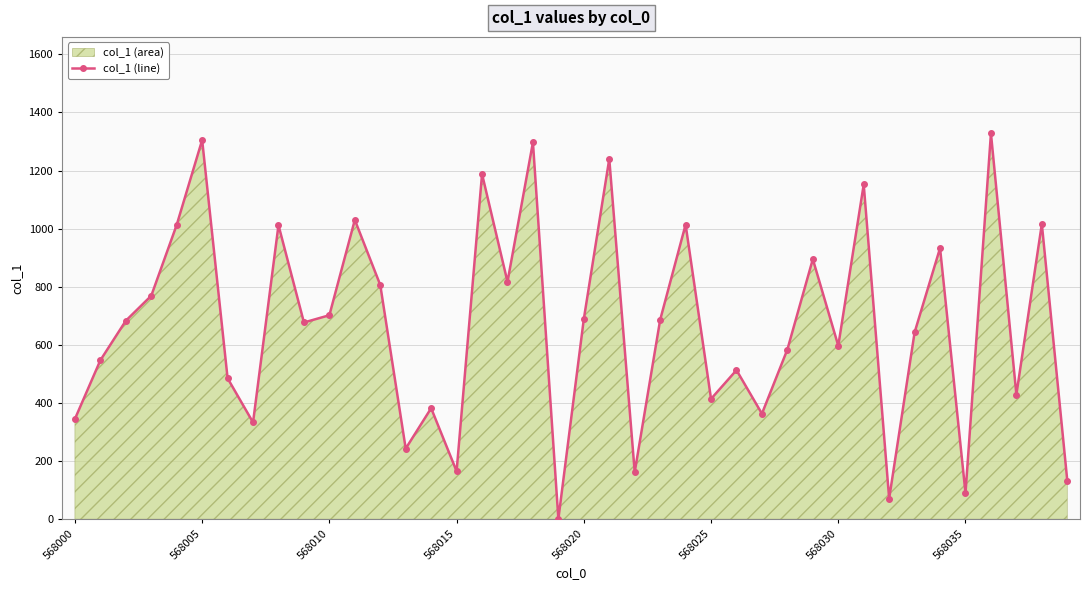

True or false: there are more than 2 points higher than both neighbors.

True